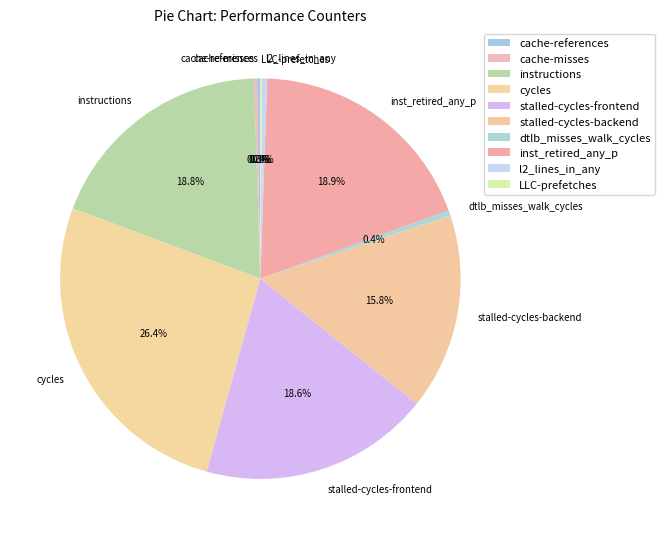

What percentage is the stalled-cycles-backend slice, to the nearest percent?

16%